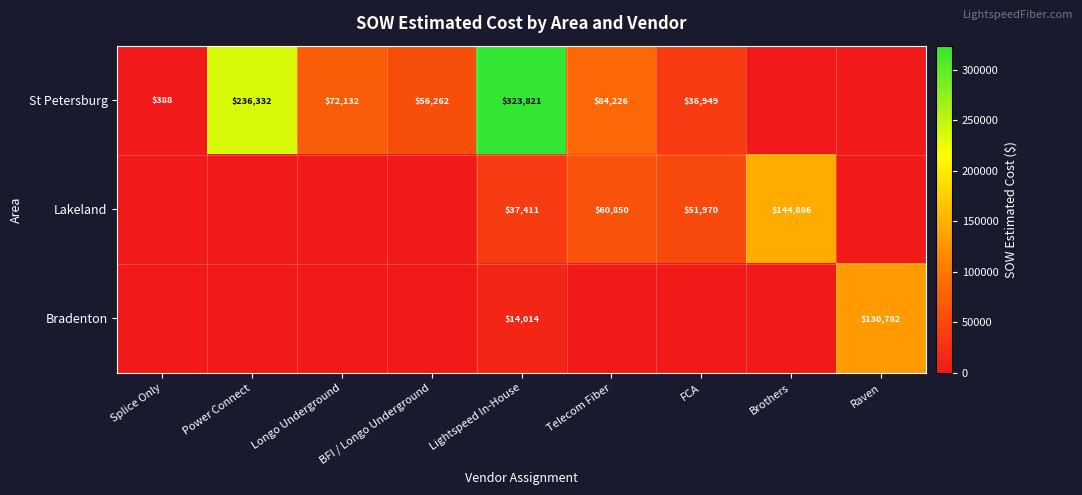

What is the sum of the St Petersburg values at Telecom Fiber and Power Connect?

320558